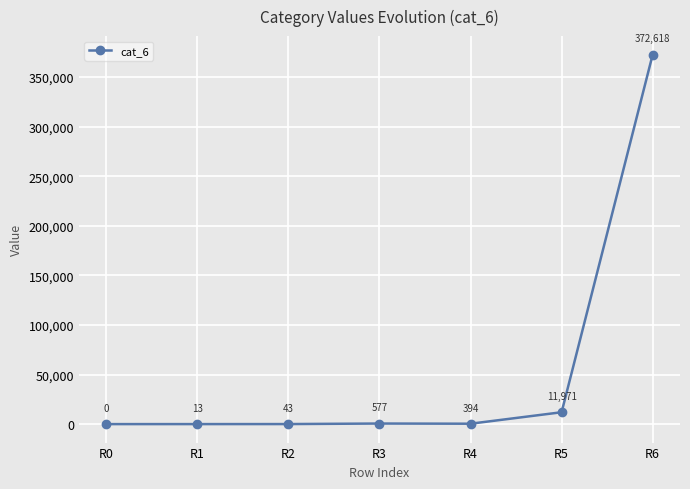

Between R0 and R1, which is larger?

R1